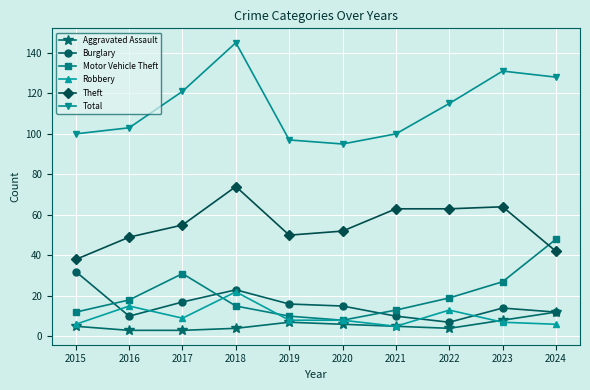

At which label does Theft reach its peak?

2018